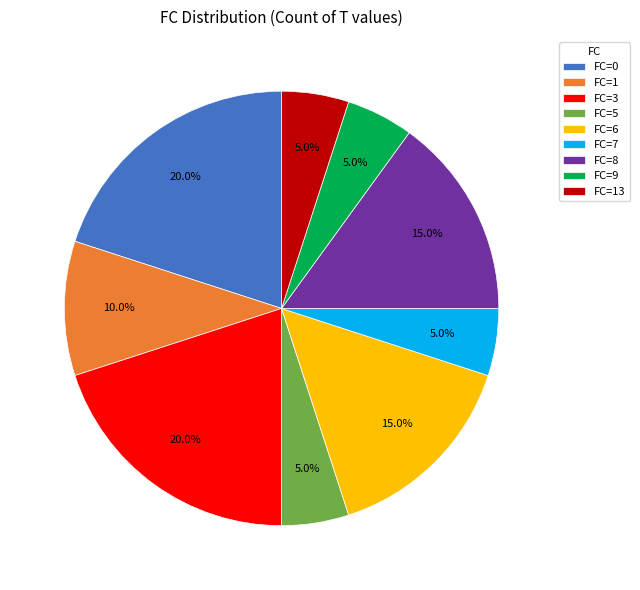

Is there any slice that represents more than half of the pie?

No